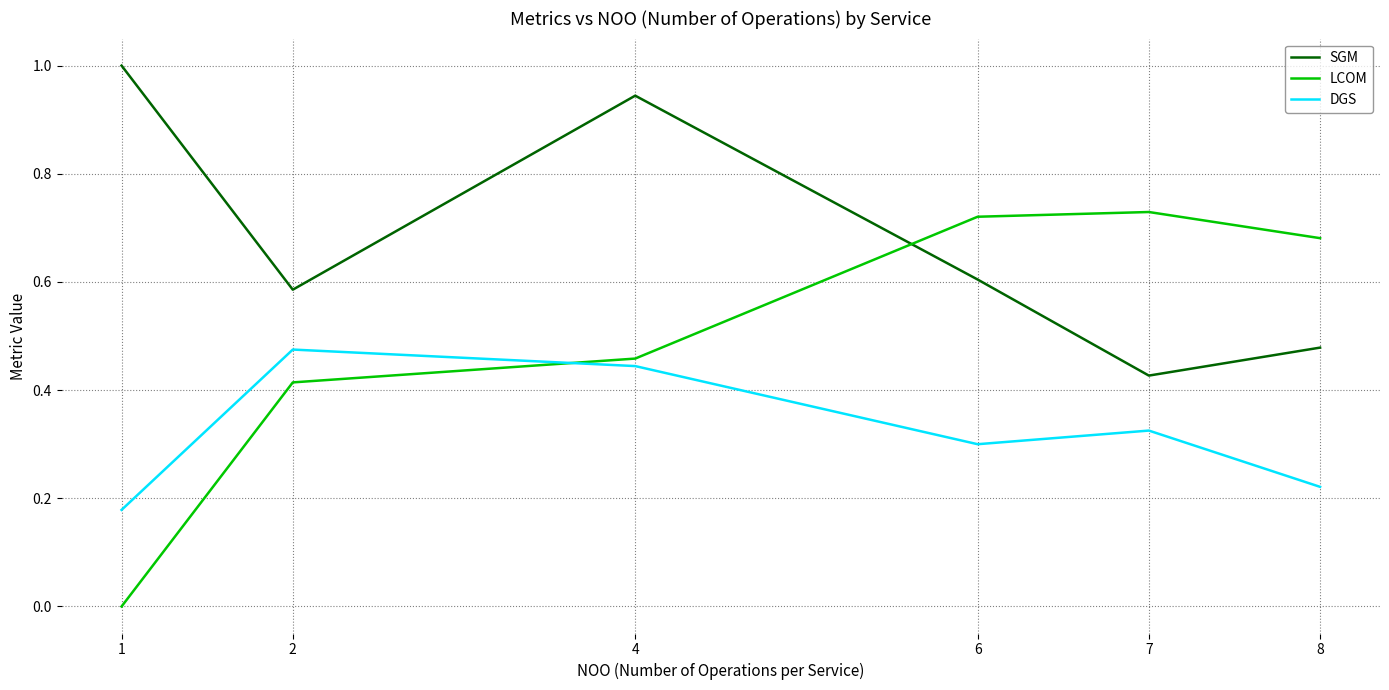

True or false: SGM has a value of 1.0 at 1.

True